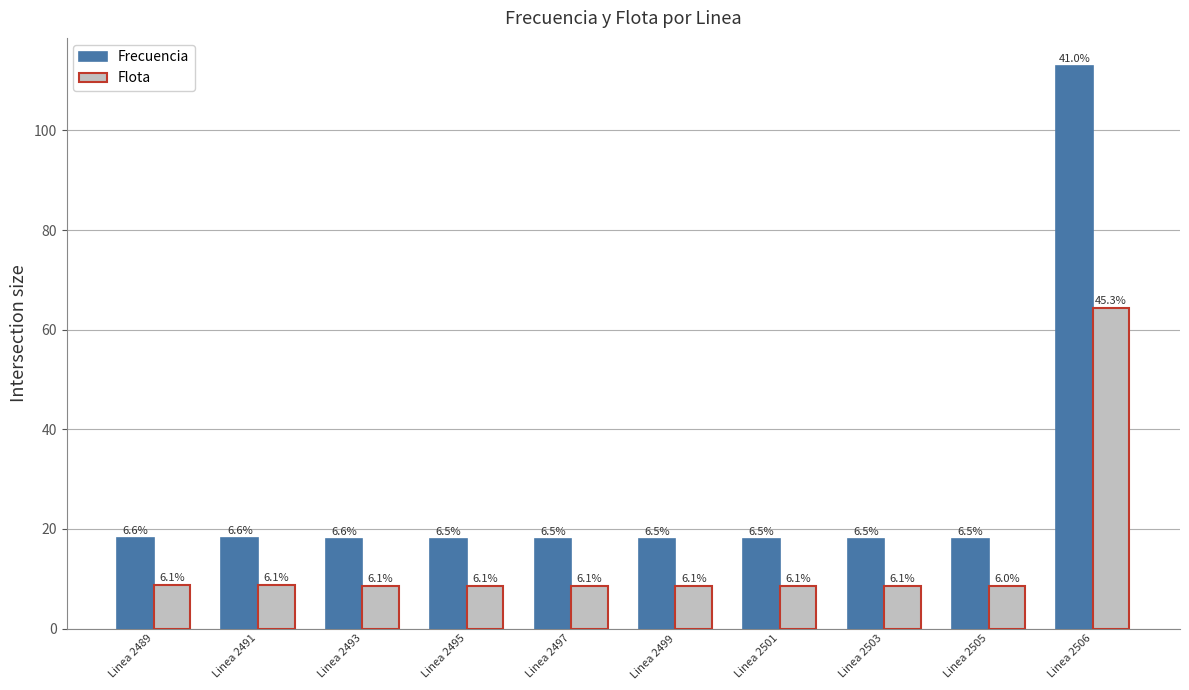

What are all the series names shown in the legend?

Frecuencia, Flota